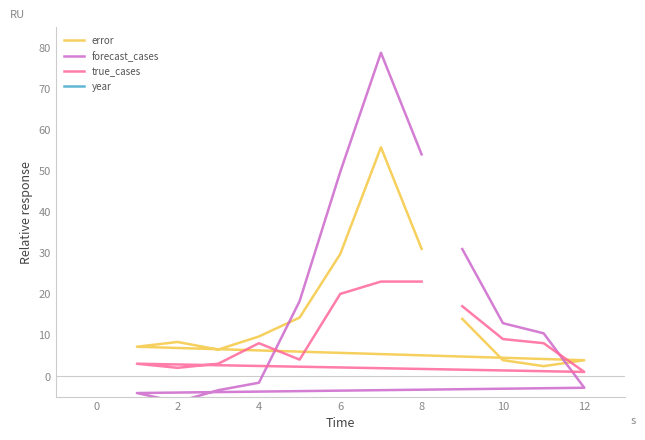

How many lines are shown in the chart?

4